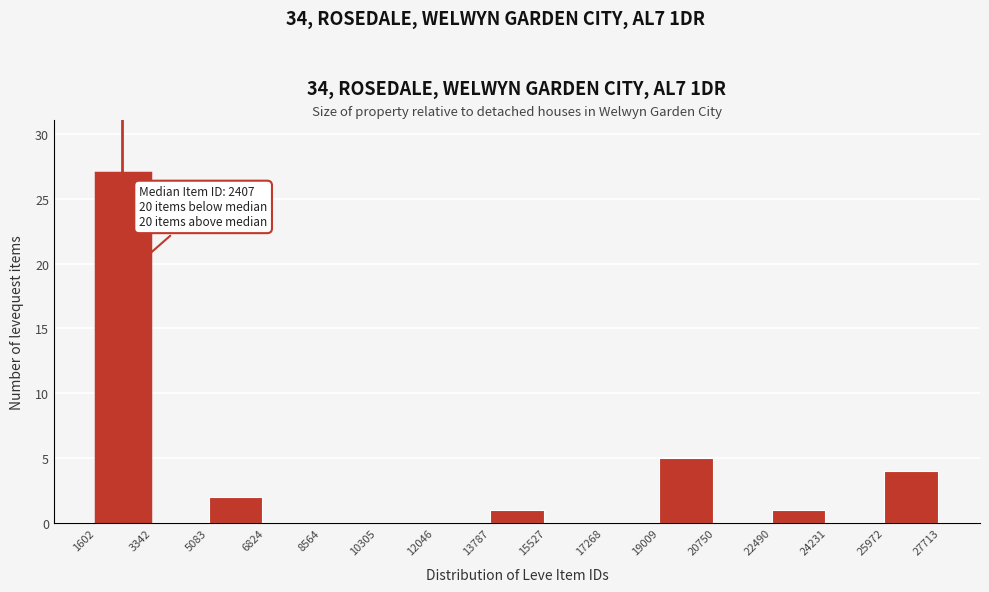

Over which range of the x-axis is the bar tallest?

1602 to 3342